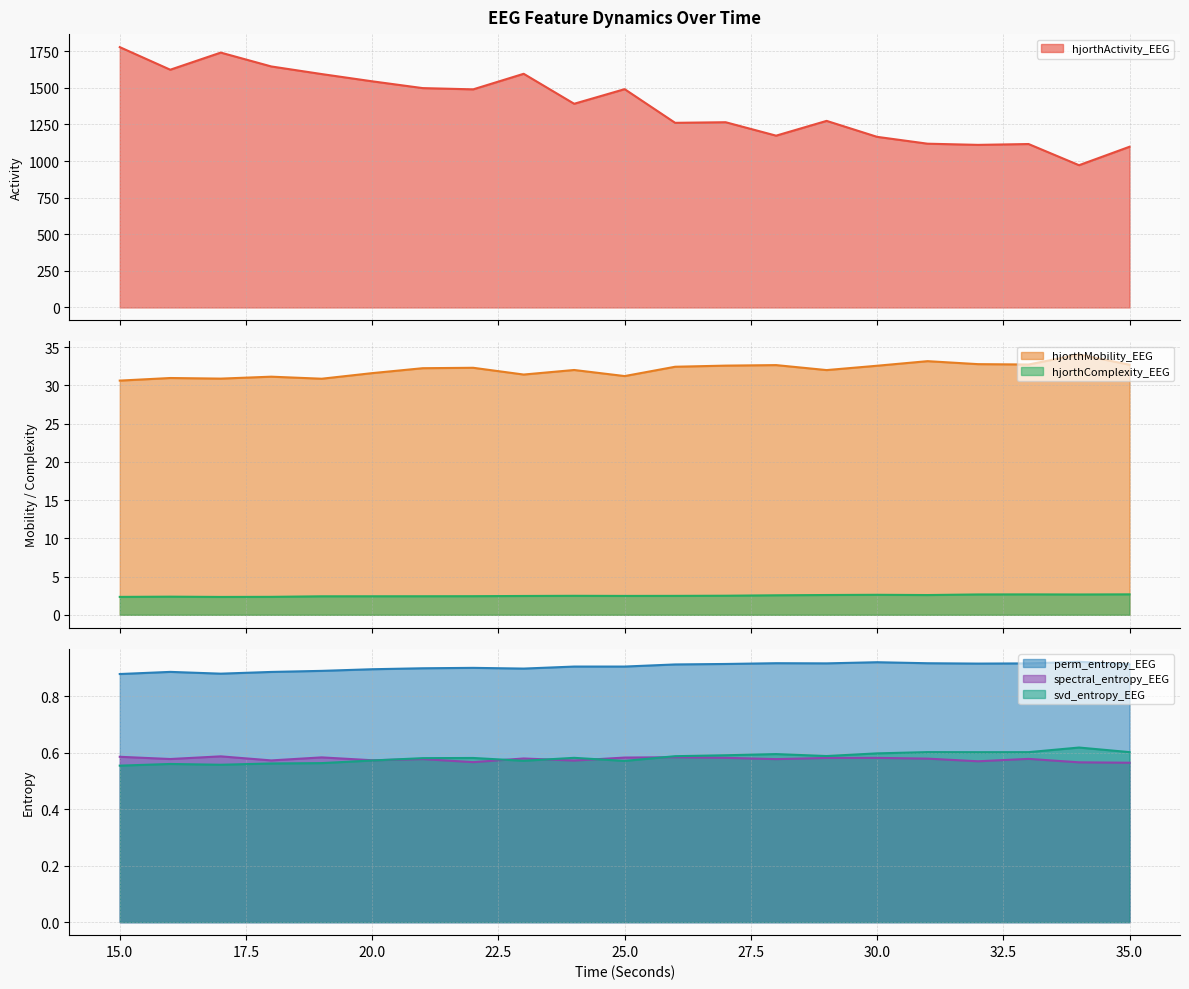

At which category is the sum across all series the highest?

15